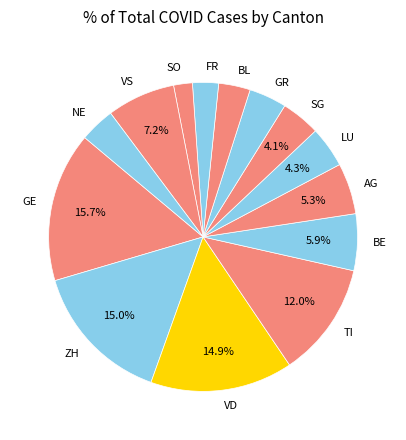

How many slices are in this pie chart?

14